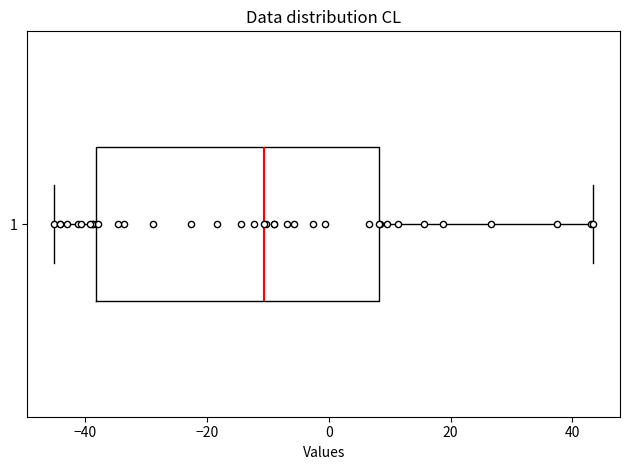

Read this box plot against the x-axis: the position of the median line, the range covered by the box, and the ends of both whiskers. The values are not printed on the chart, so give them approximately, as read against the axis.

median -10, box -38 to 8, whiskers -46 to 44